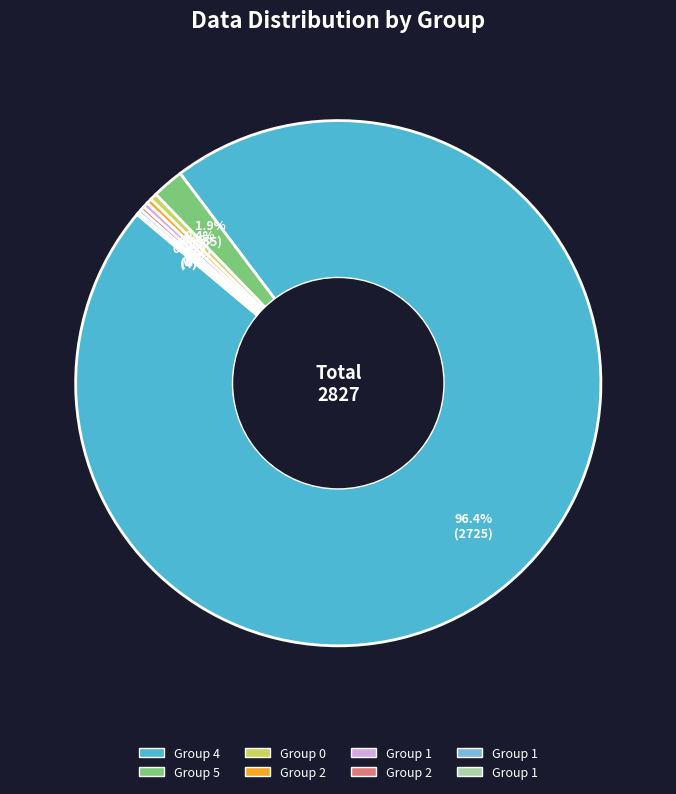

Is there a majority slice in this chart?

Yes